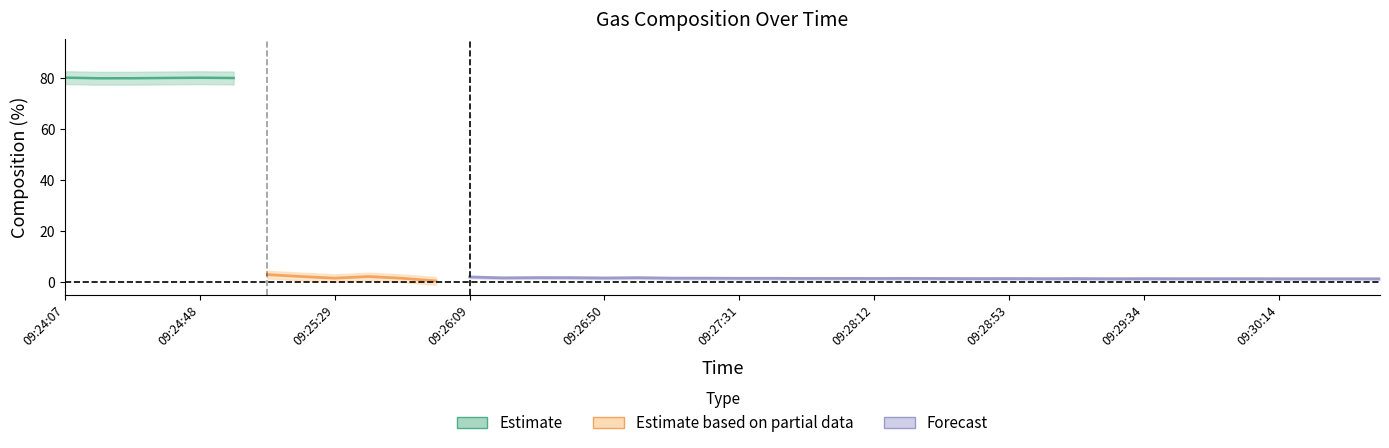

What is the label of the 35th point from the left?

09:29:54